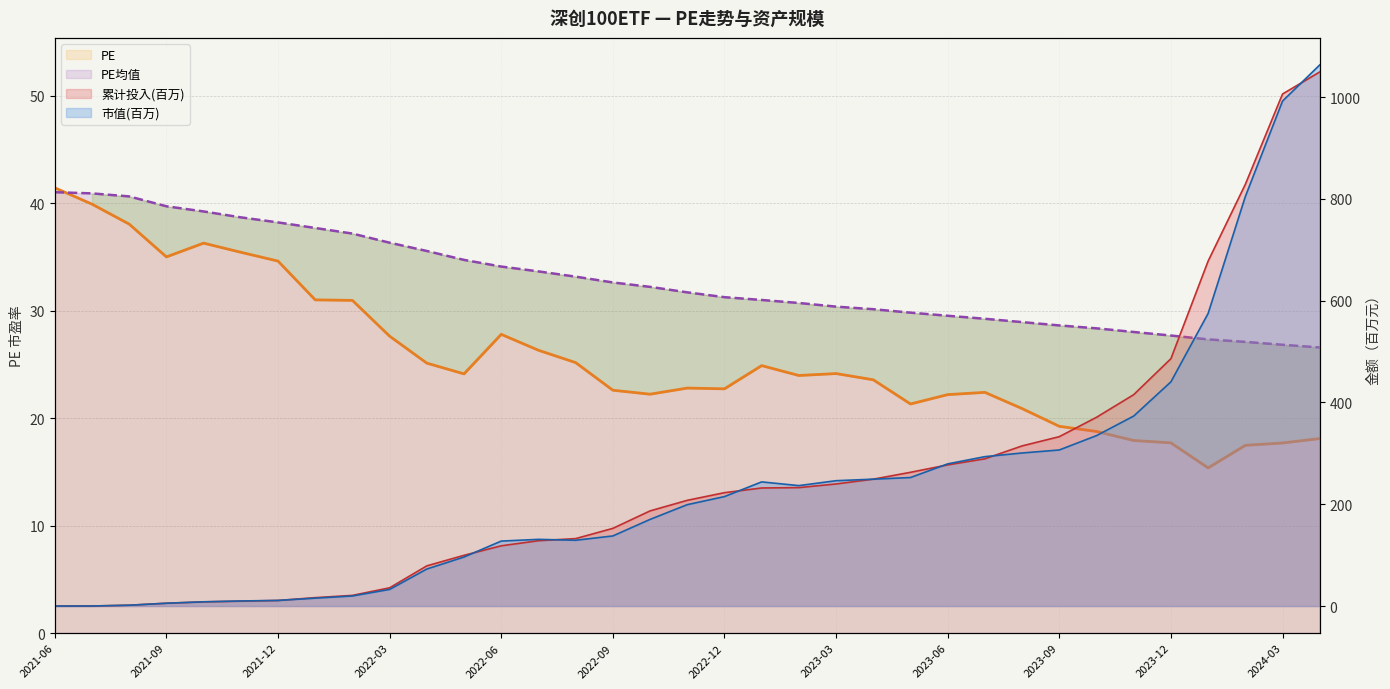

The value of PE均值 at 2023-08 is 28.9. True or false?

True